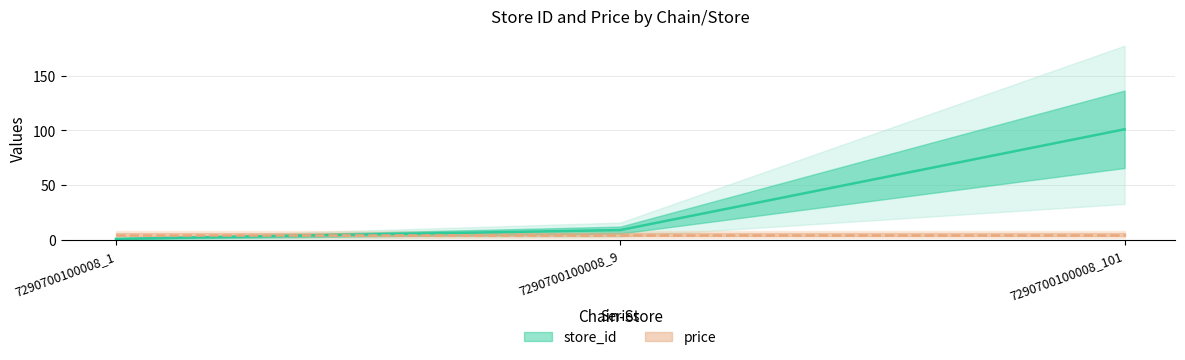

The value at 7290700100008_101 is 101. True or false?

True